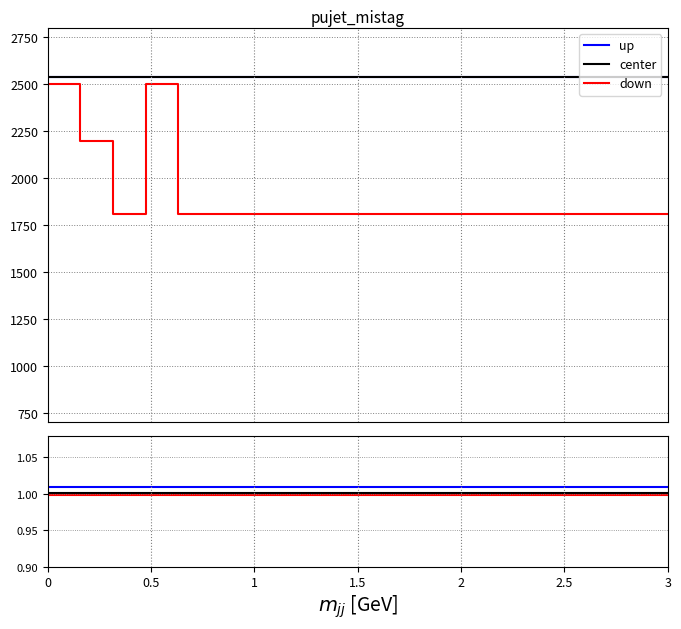

True or false: up and center intersect in this chart.

False